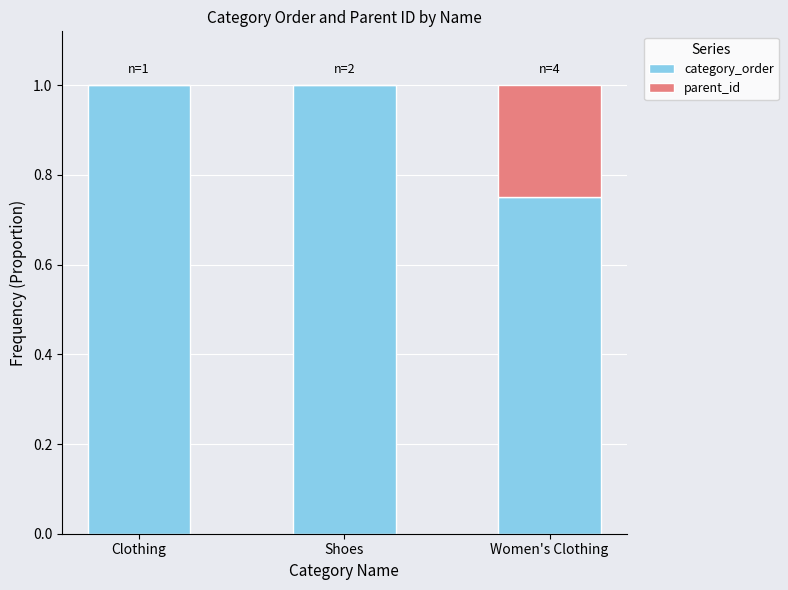

What is the total value across all series at Women's Clothing?

1.0